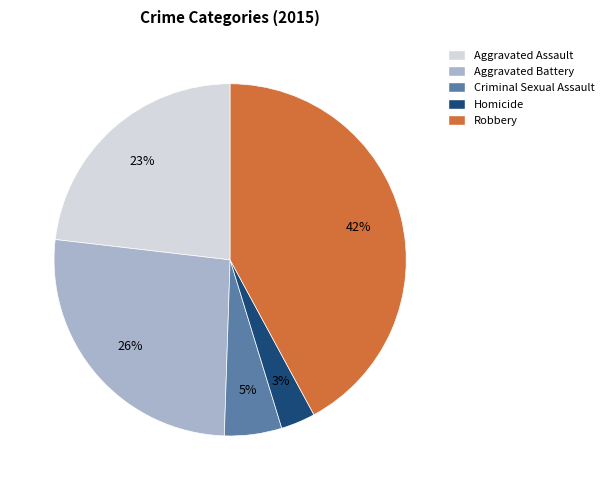

Which has a higher value, Robbery or Criminal Sexual Assault?

Robbery